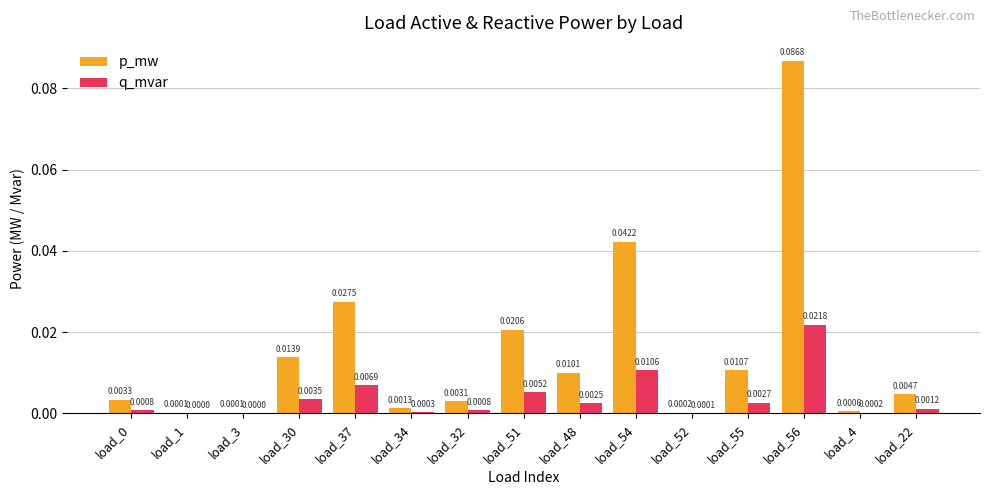

What are all the series names shown in the legend?

p_mw, q_mvar